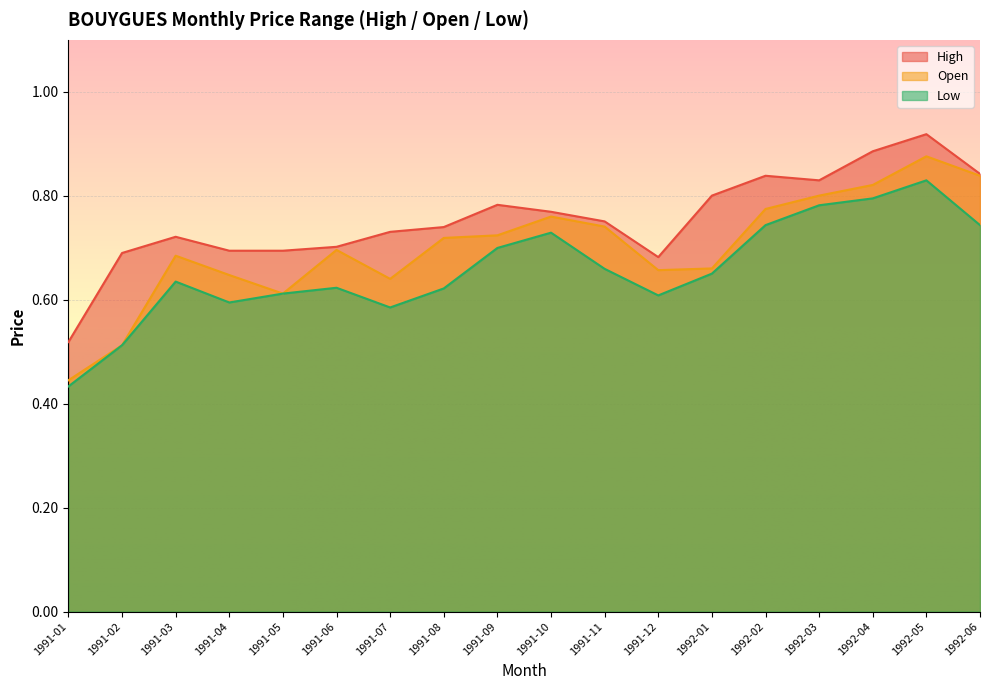

In Open, how many points are higher than both neighbors (excluding endpoints)?

4